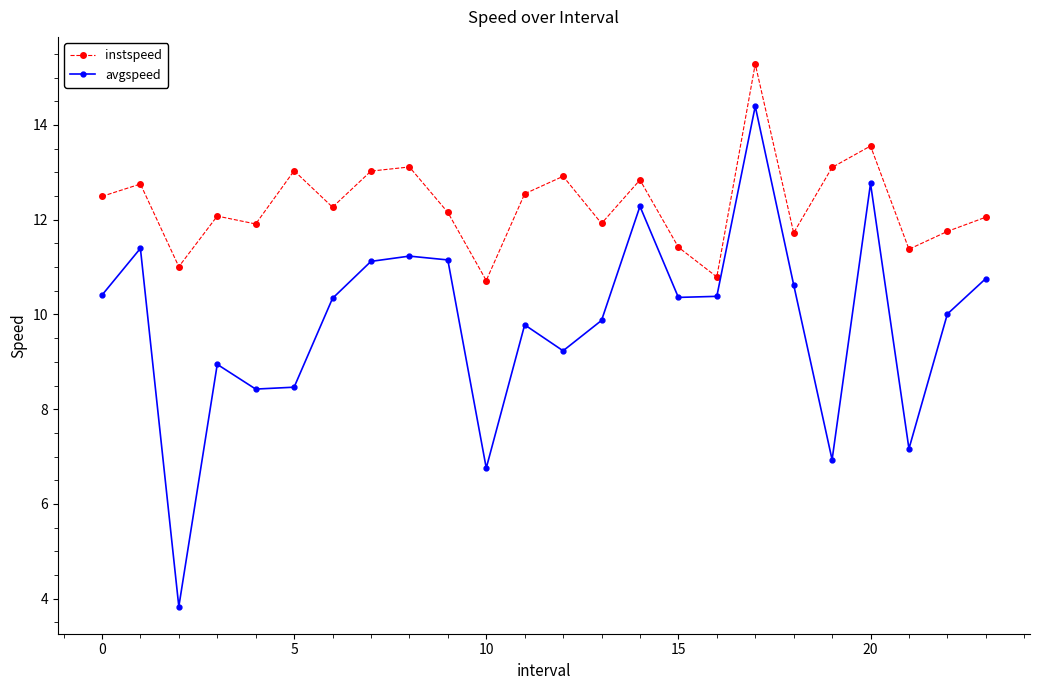

True or false: instspeed and avgspeed intersect in this chart.

False